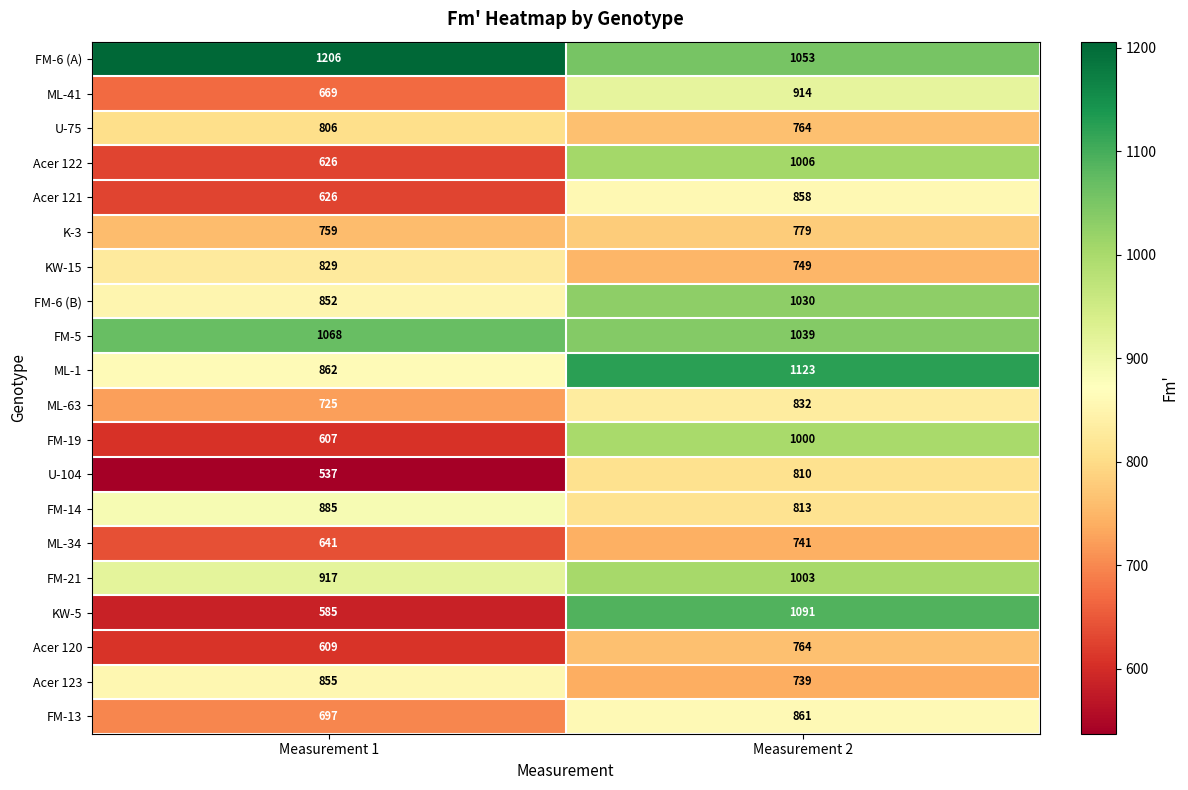

What value does the KW-15 series have at Measurement 2, to the nearest 10?

750